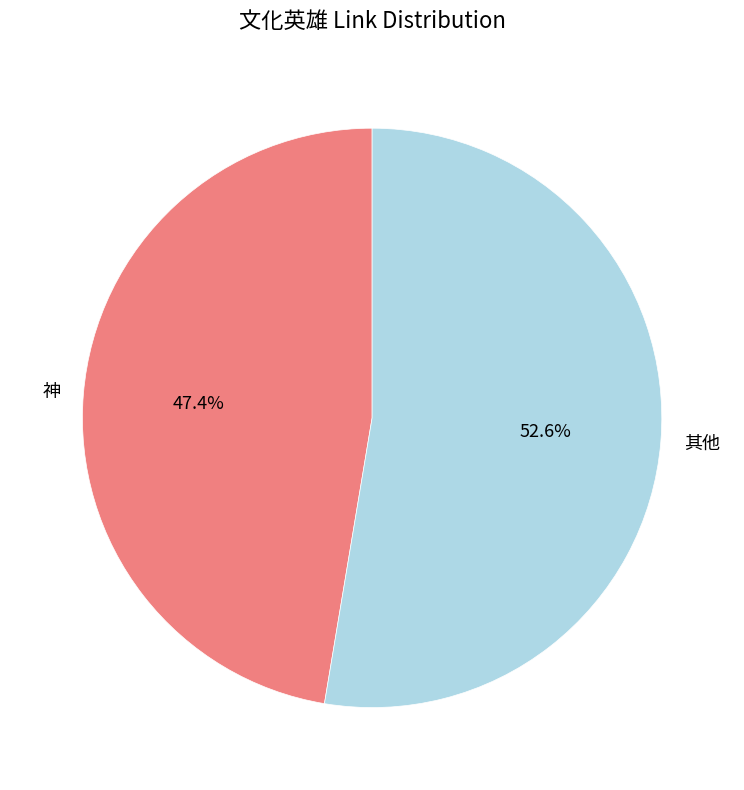

What is the smallest slice in the pie chart?

神